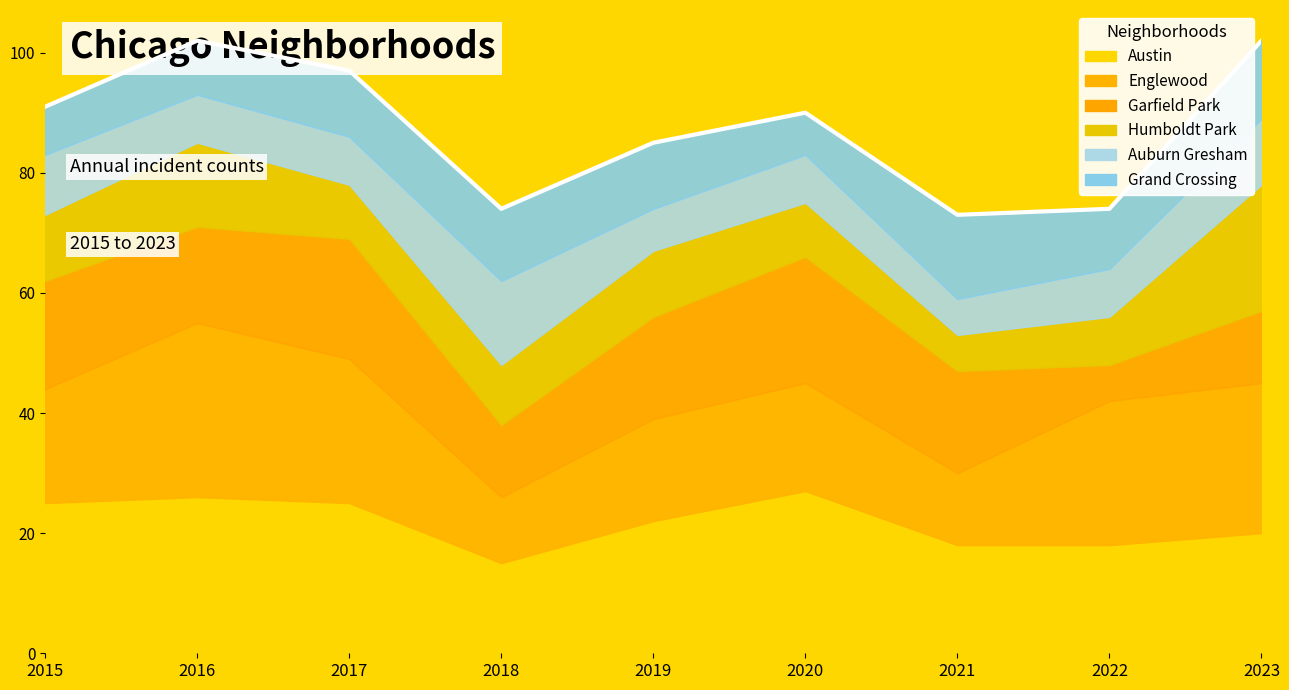

At which label does Garfield Park reach its peak?

2020